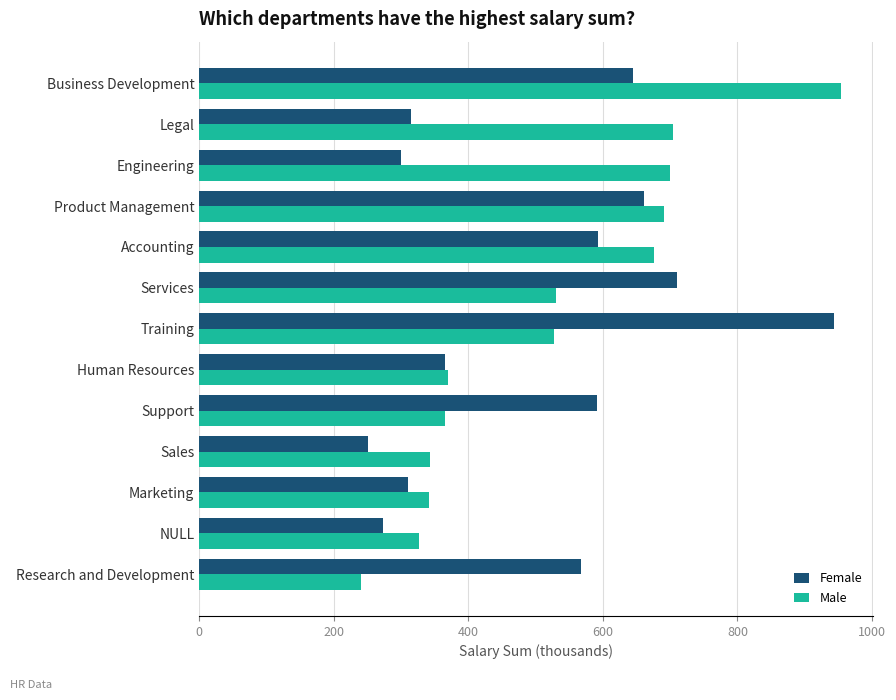

List the series in order of their peak value, highest first.

Male, Female